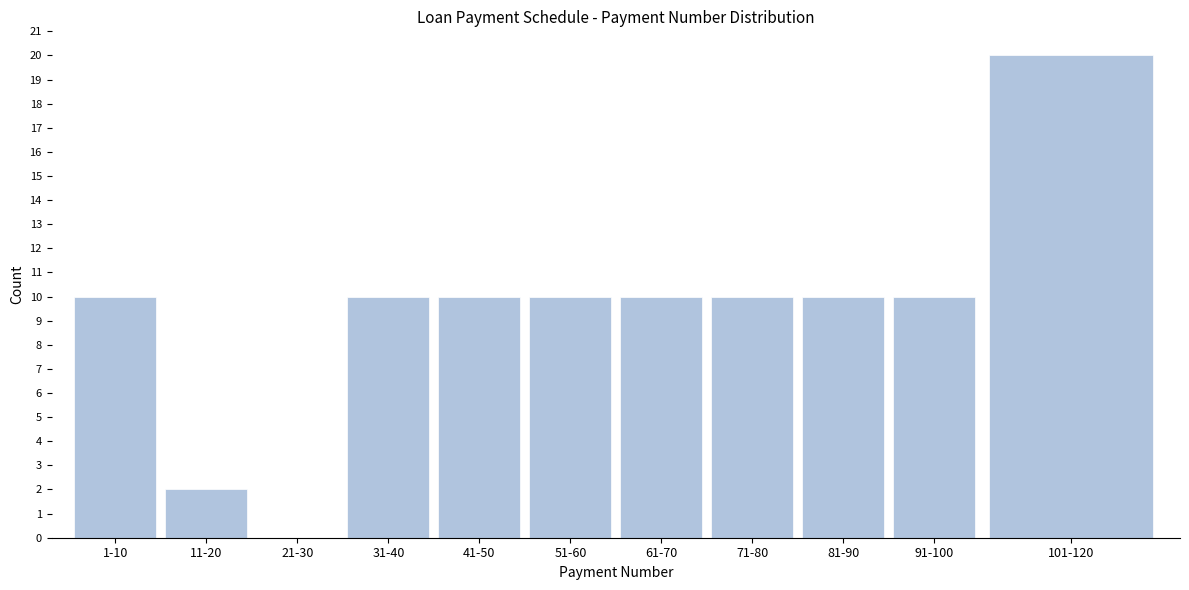

Reading left to right, list all the values displayed in this chart.

1-10=10	11-20=2	21-30=0	31-40=10	41-50=10	51-60=10	61-70=10	71-80=10	81-90=10	91-100=10	101-120=20